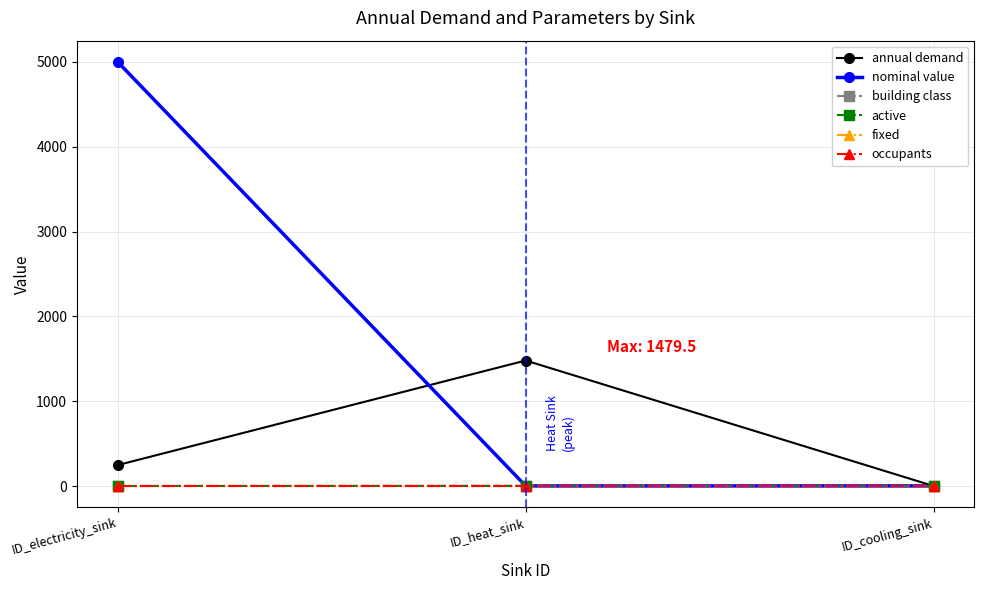

Is this an area chart (filled region under the line)?

No